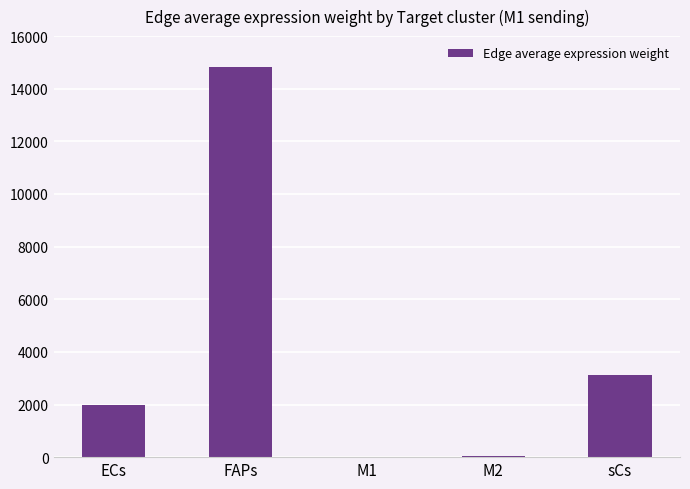

What is the maximum value shown in the chart?

14810.0